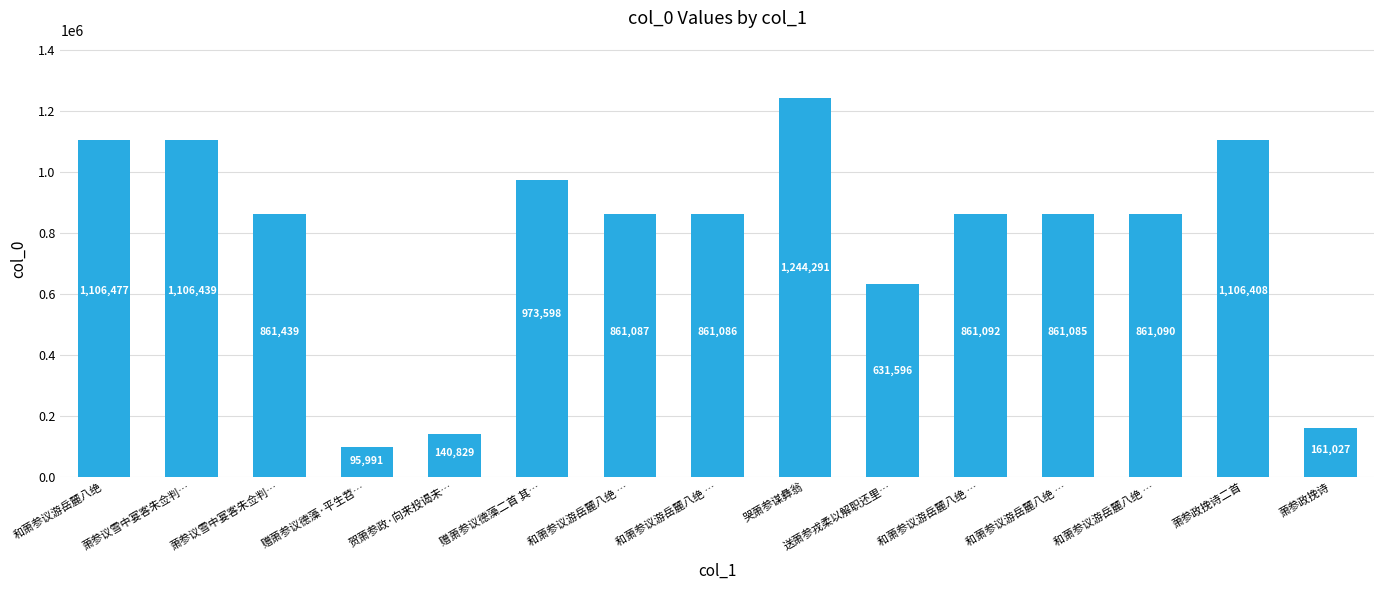

Does the chart contain any negative values?

No